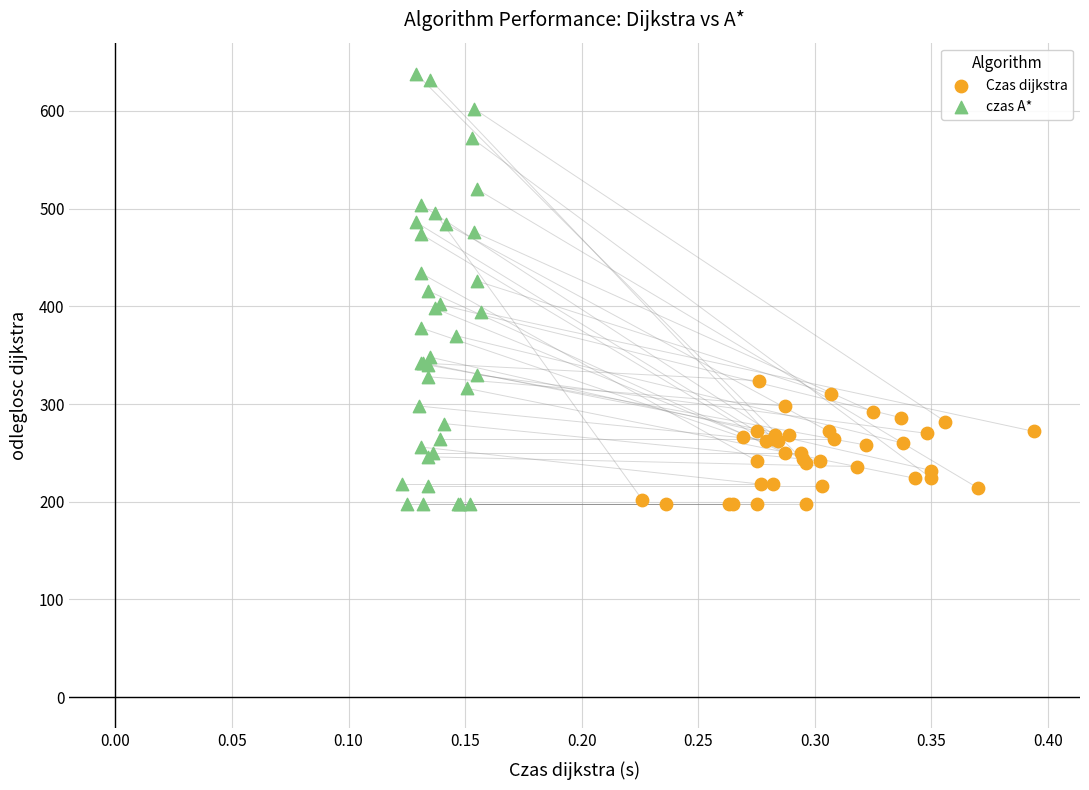

Which series has the largest Y range (max minus min)?

czas A*